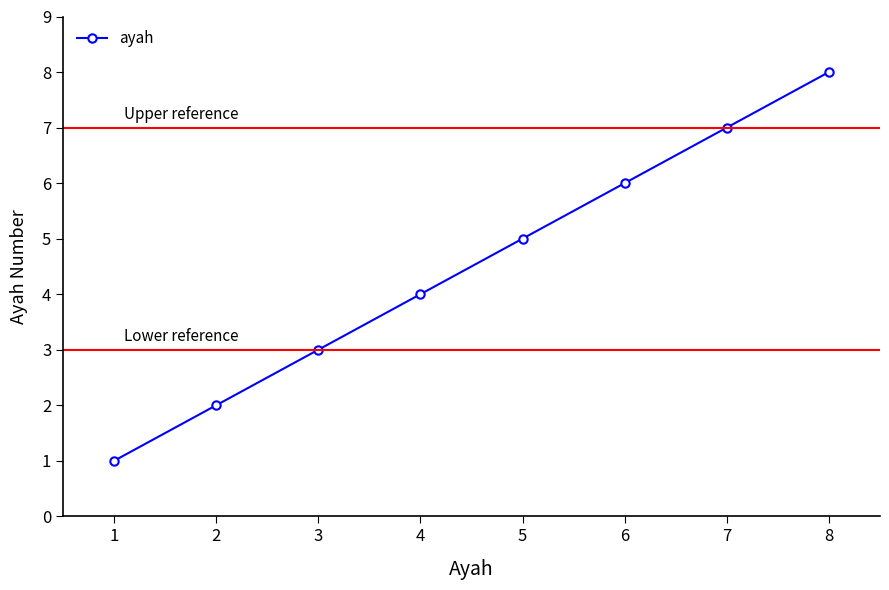

How many lines are shown in the chart?

1